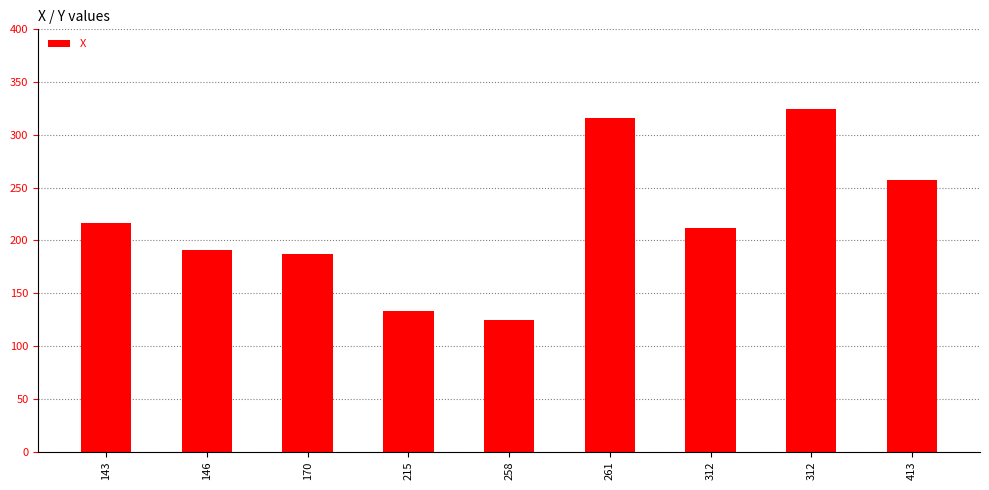

Which category has the highest value across all series?

312